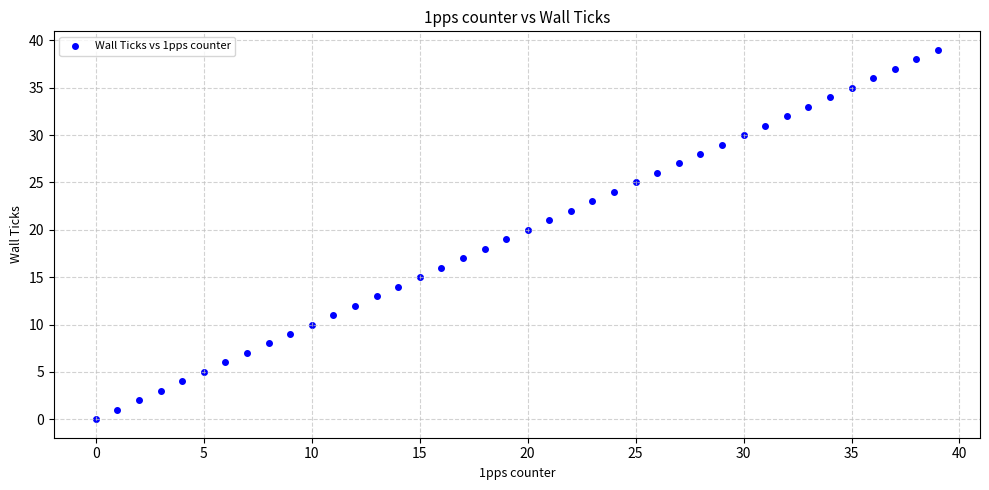

What is the range of Y values (max minus min)?

39